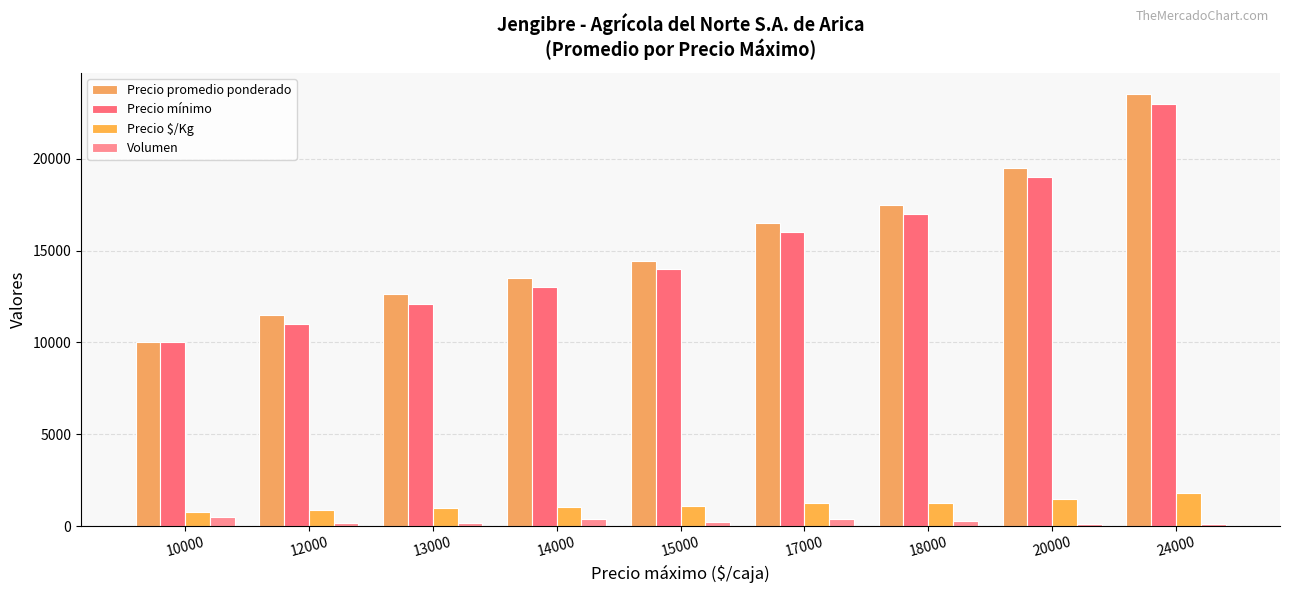

Which category has the lowest value across all series?

24000